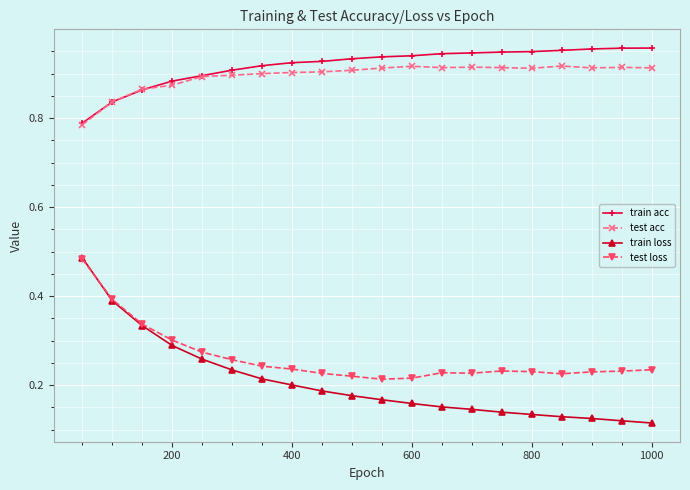

Count the test loss values in the range 0 to 1.

20